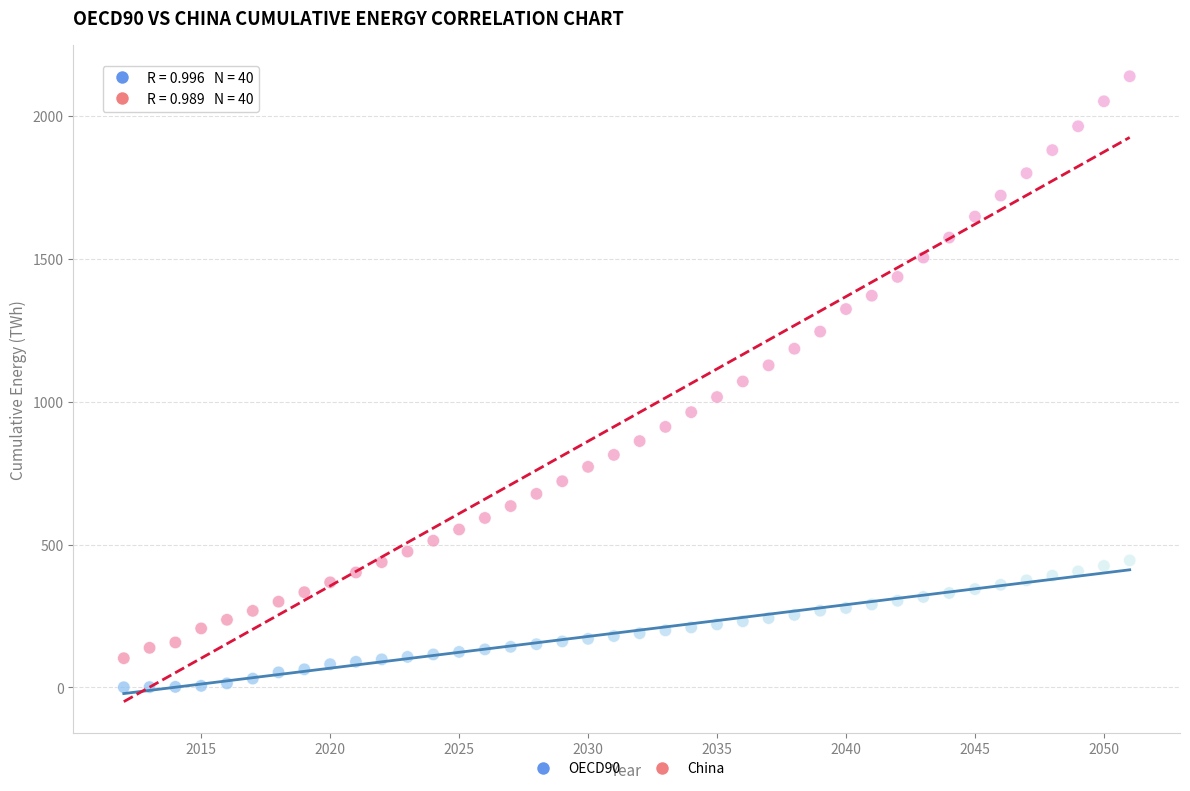

Which series has the widest spread of Y values?

China